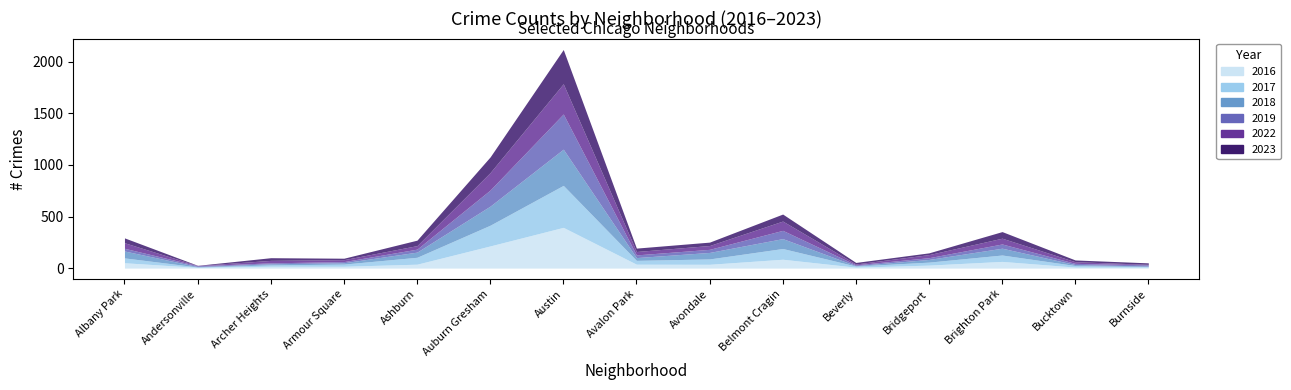

Which has a higher value, Avondale or Belmont Cragin?

Belmont Cragin